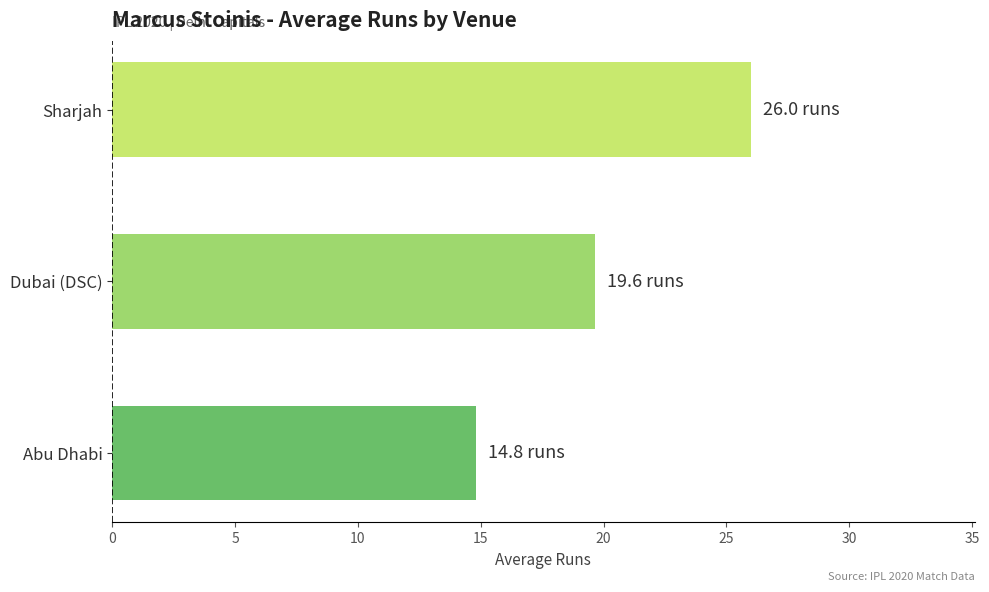

What is the difference between the maximum and minimum values?

11.2